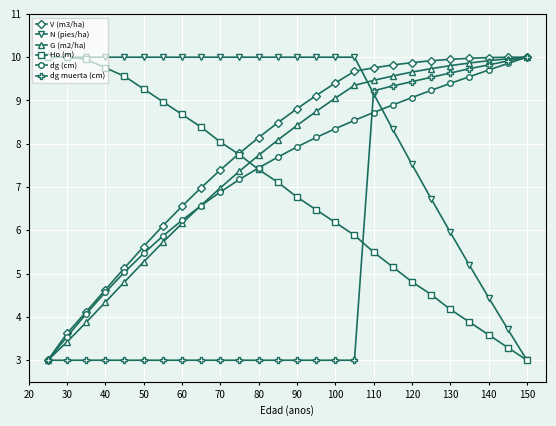

Does the chart have visible grid lines?

Yes